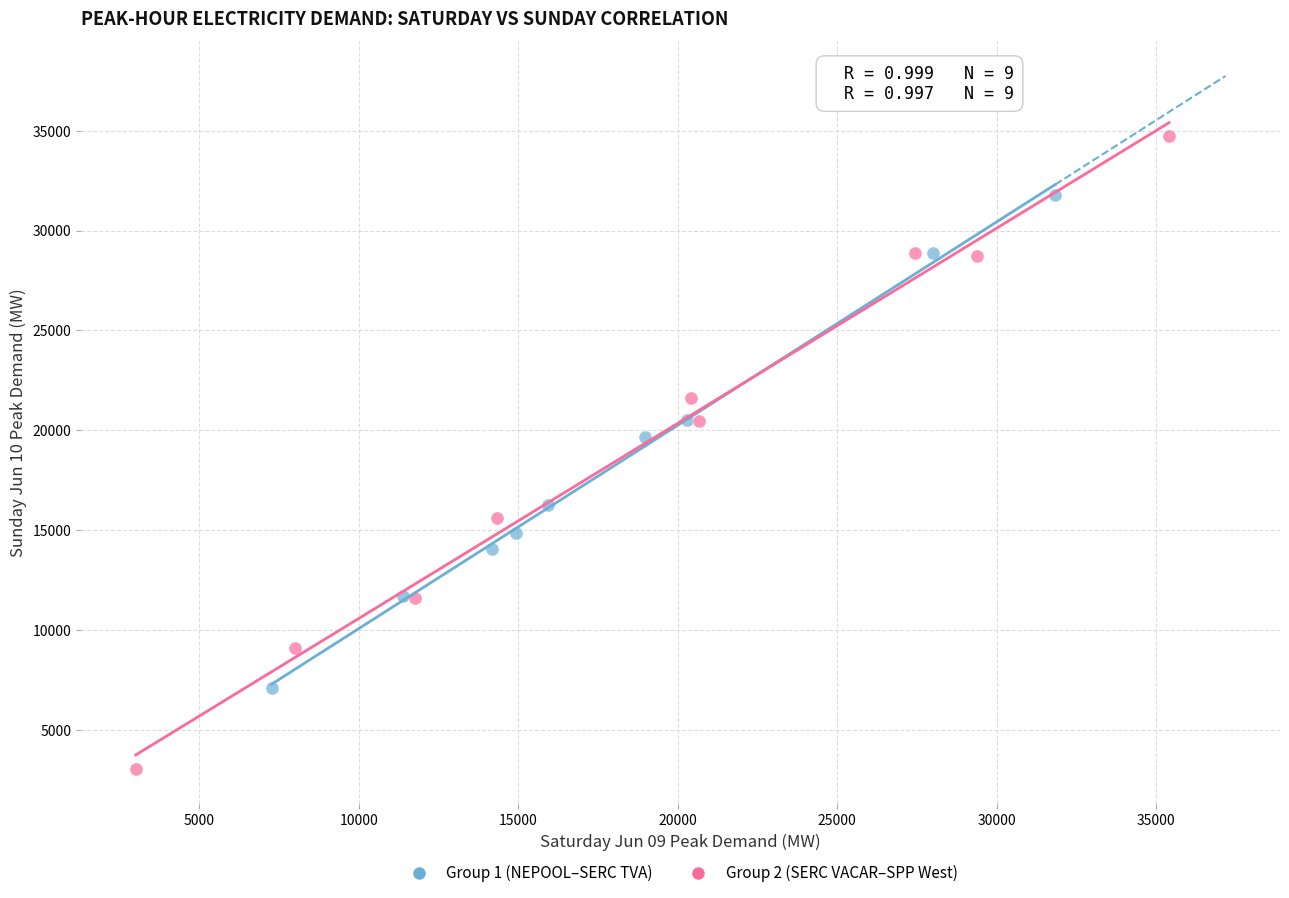

Which series reaches the maximum Y coordinate?

Group 2 (SERC VACAR–SPP West)